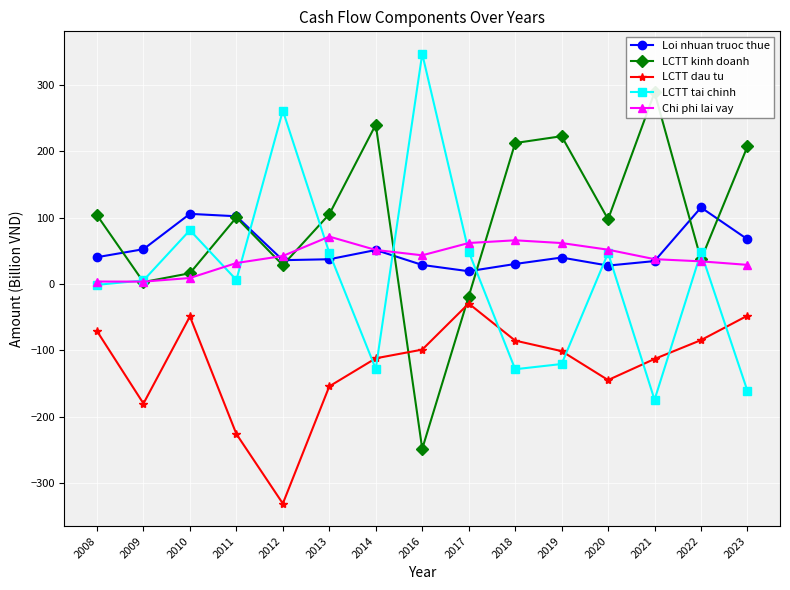

Which series has the largest total across all categories?

LCTT kinh doanh